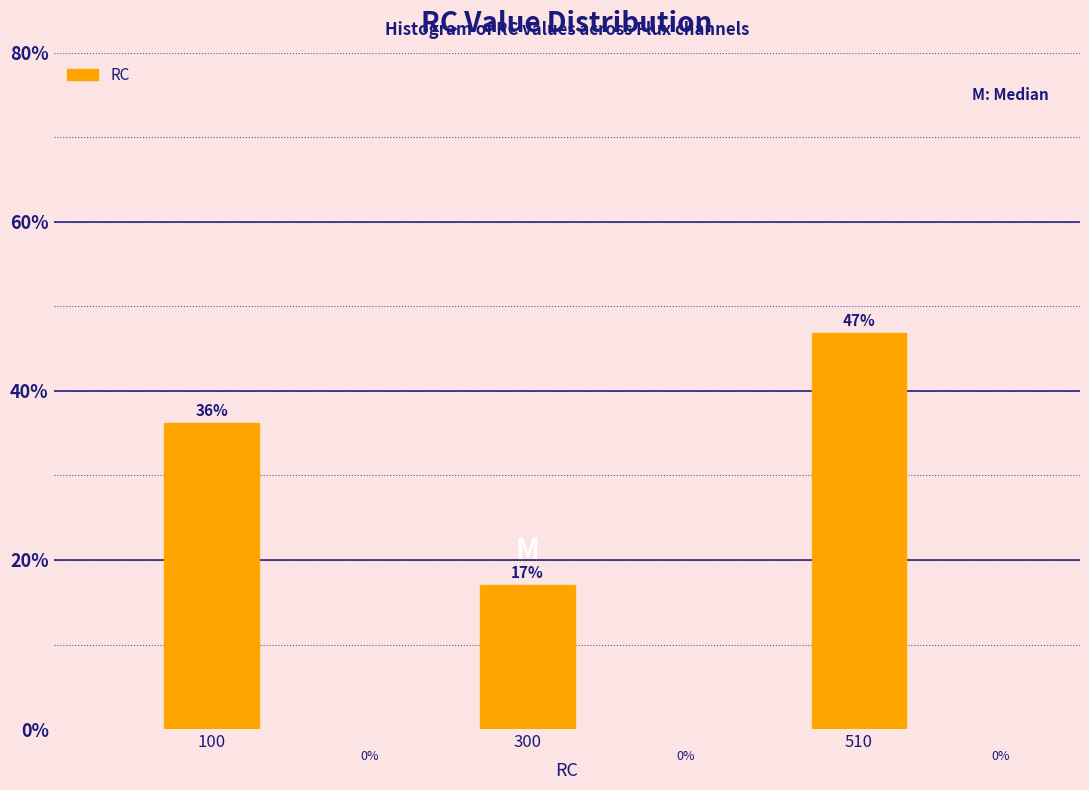

True or false: the data shows 36.2 at 100.

True